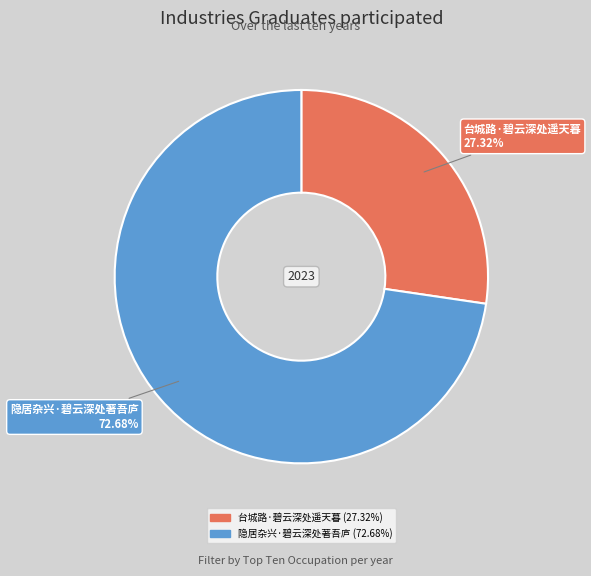

What percentage is the 隐居杂兴·碧云深处著吾庐 slice, to the nearest percent?

73%